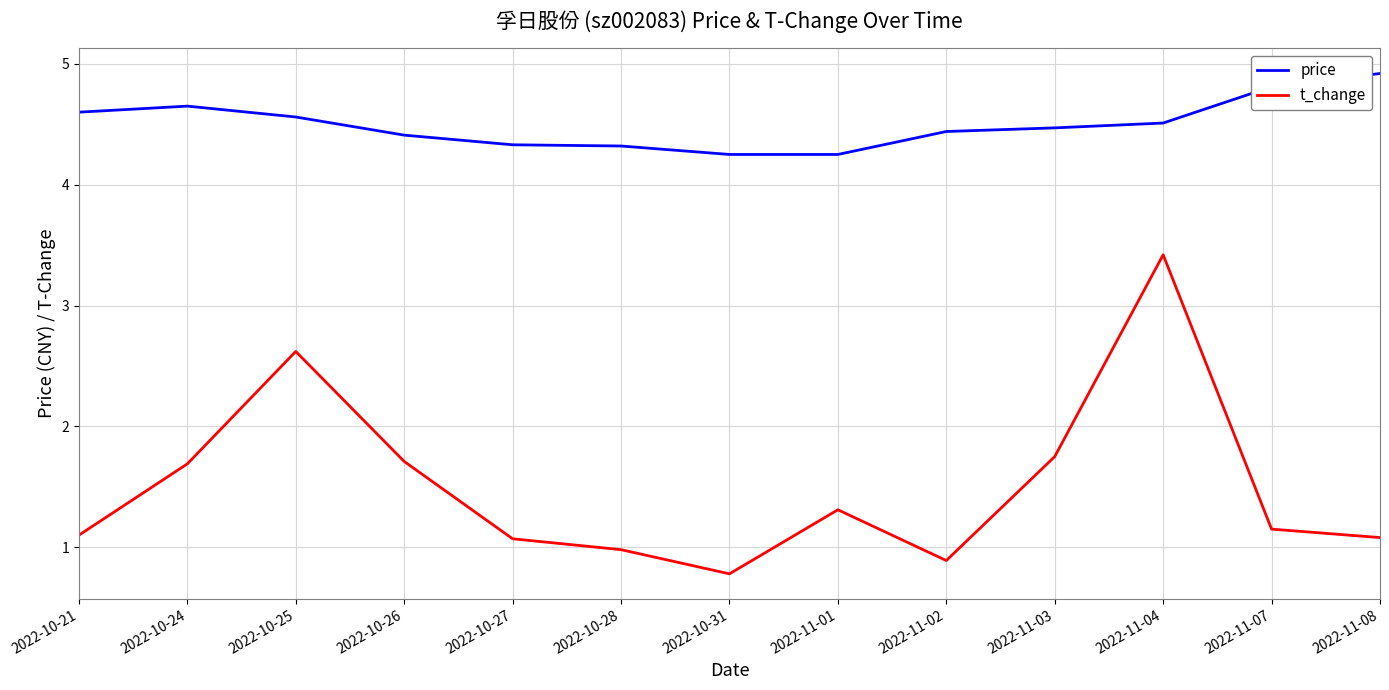

True or false: t_change and price cross at least once.

False